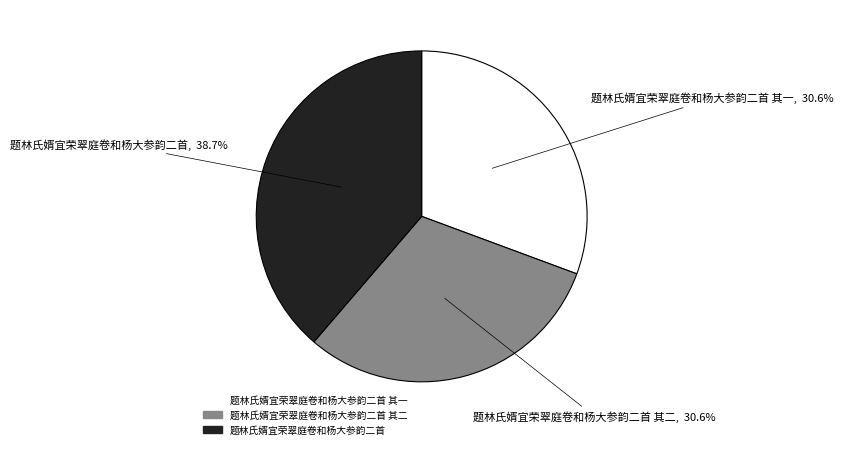

Does any single category account for the majority?

No